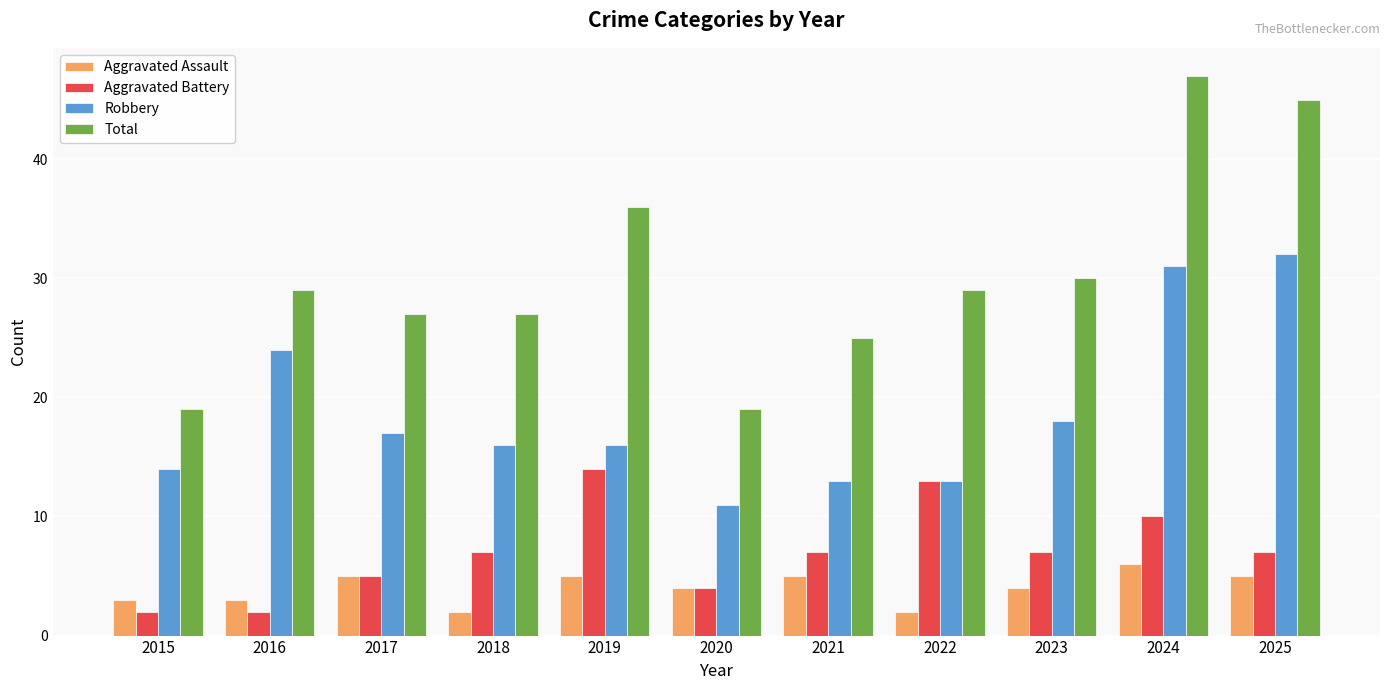

How many groups of bars are there?

11